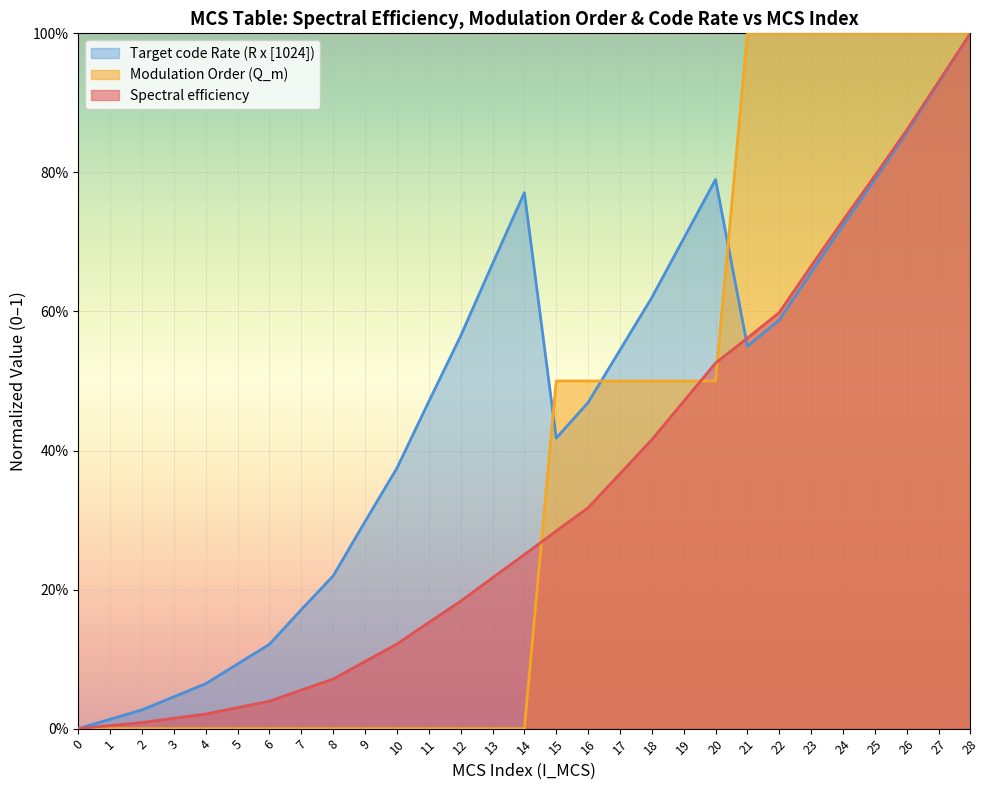

Reading left to right, what are all the values shown in this chart?

Spectral efficiency: 0.0	0.0	0.0	0.0	0.0	0.0	0.0	0.1	0.1	0.1	0.1	0.2	0.2	0.2	0.3	0.3	0.3	0.4	0.4	0.5	0.5	0.6	0.6	0.7	0.7	0.8	0.9	0.9	1.0
Modulation Order (Q_m): 0.0	0.0	0.0	0.0	0.0	0.0	0.0	0.0	0.0	0.0	0.0	0.0	0.0	0.0	0.0	0.5	0.5	0.5	0.5	0.5	0.5	1.0	1.0	1.0	1.0	1.0	1.0	1.0	1.0
Target code Rate (R x [1024]): 0.0	0.0	0.0	0.0	0.1	0.1	0.1	0.2	0.2	0.3	0.4	0.5	0.6	0.7	0.8	0.4	0.5	0.5	0.6	0.7	0.8	0.5	0.6	0.7	0.7	0.8	0.9	0.9	1.0